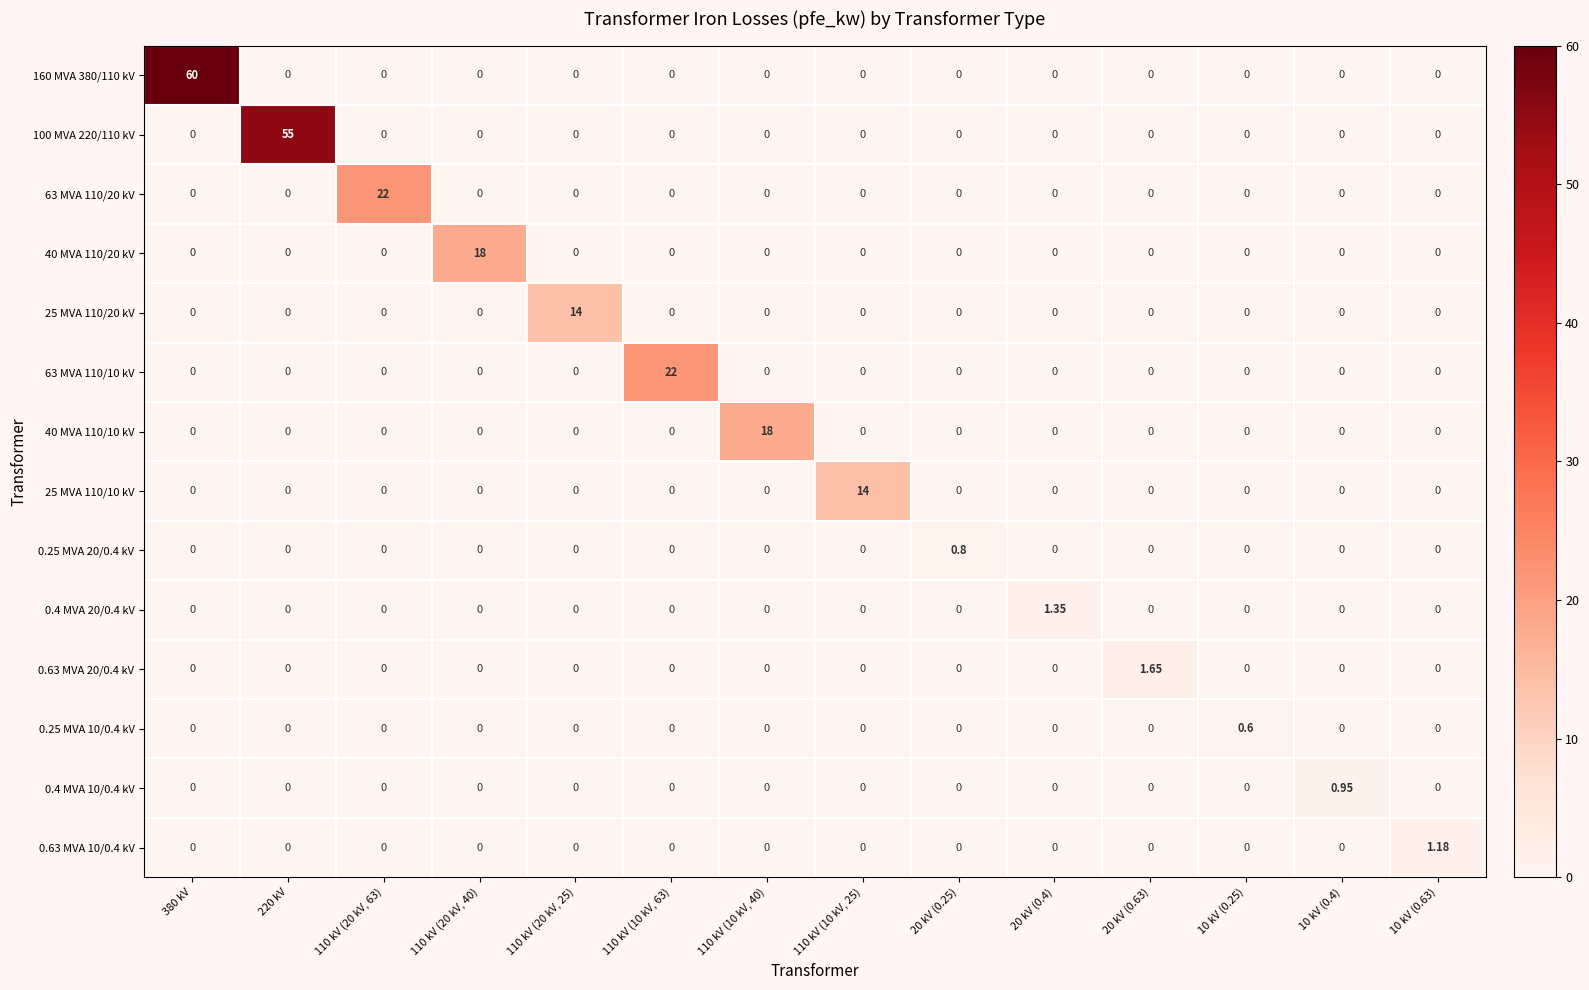

How many positive values does the 40 MVA 110/20 kV series have?

1